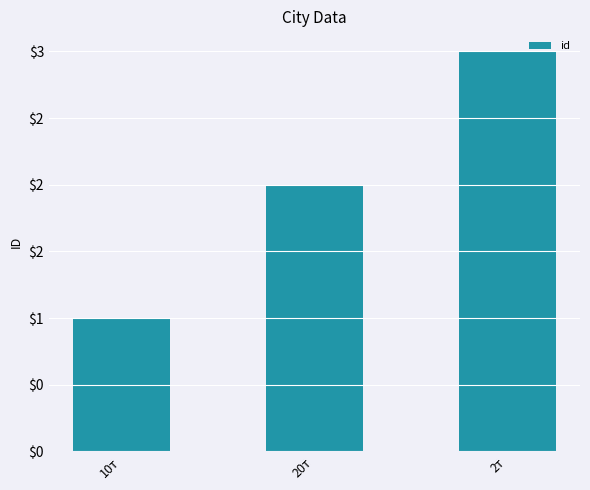

Reading right to left, transcribe all the data shown in this chart.

3	2	1